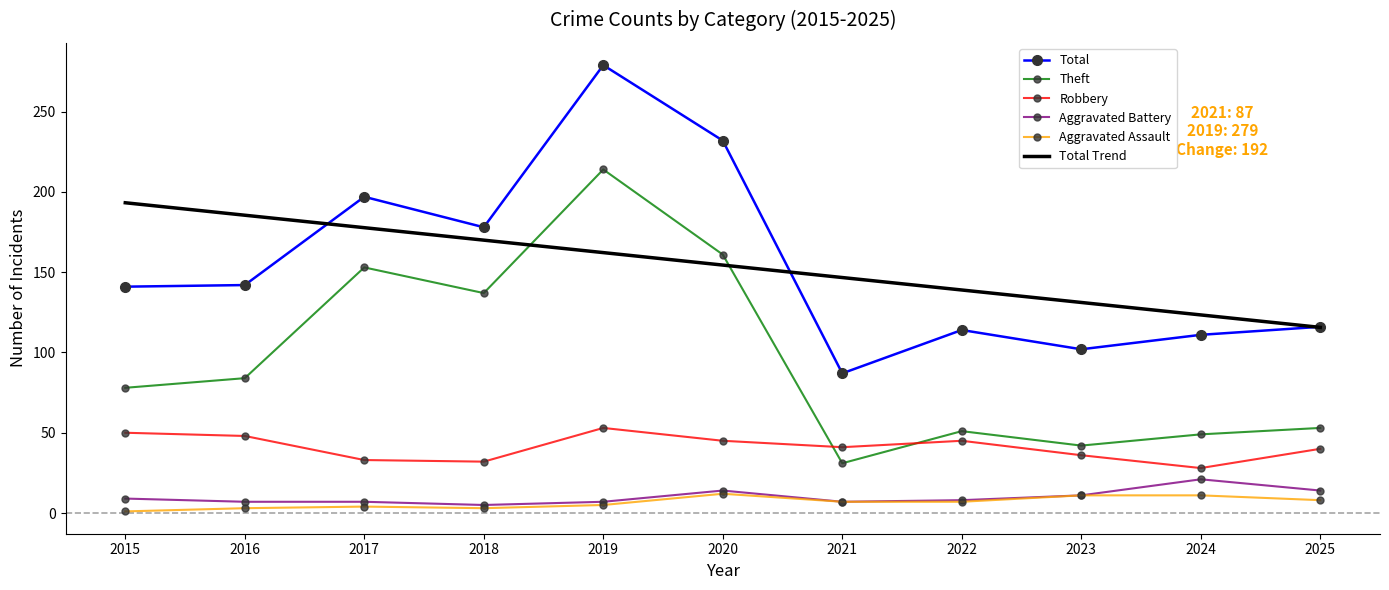

Count the number of data series in this chart.

6